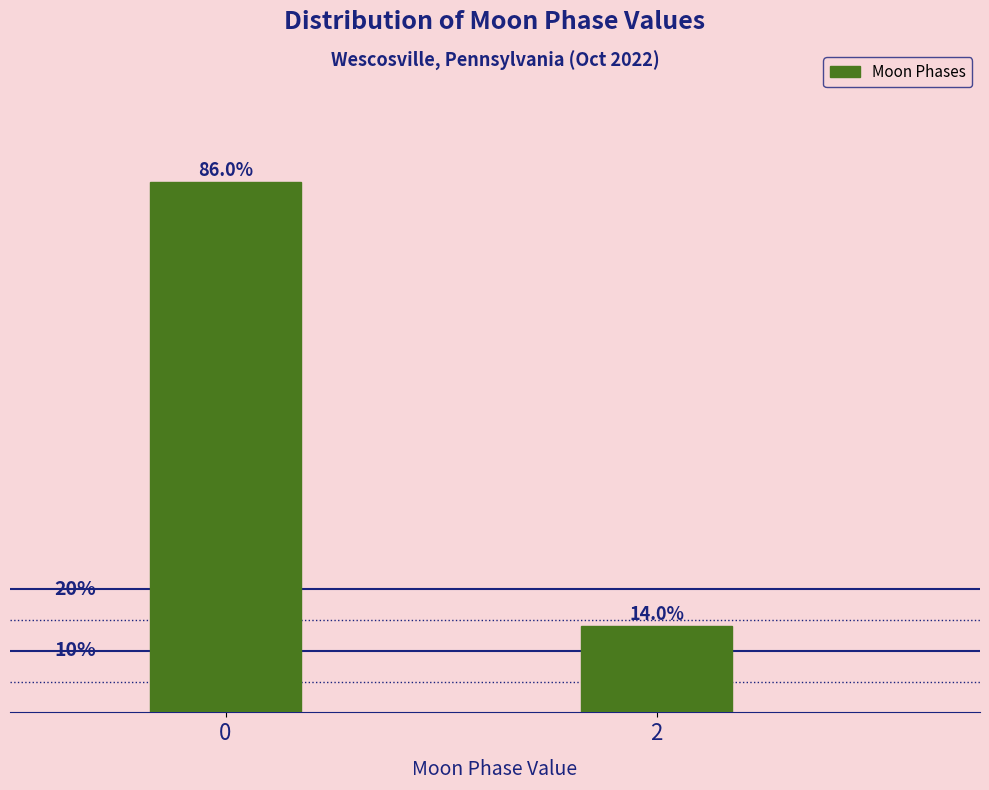

Reading right to left, extract all data points from this chart.

14.0	86.0